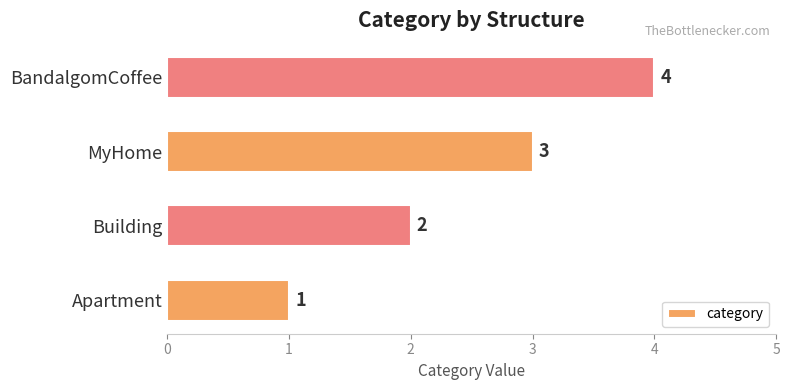

List the labels in order of value, largest first.

BandalgomCoffee, MyHome, Building, Apartment